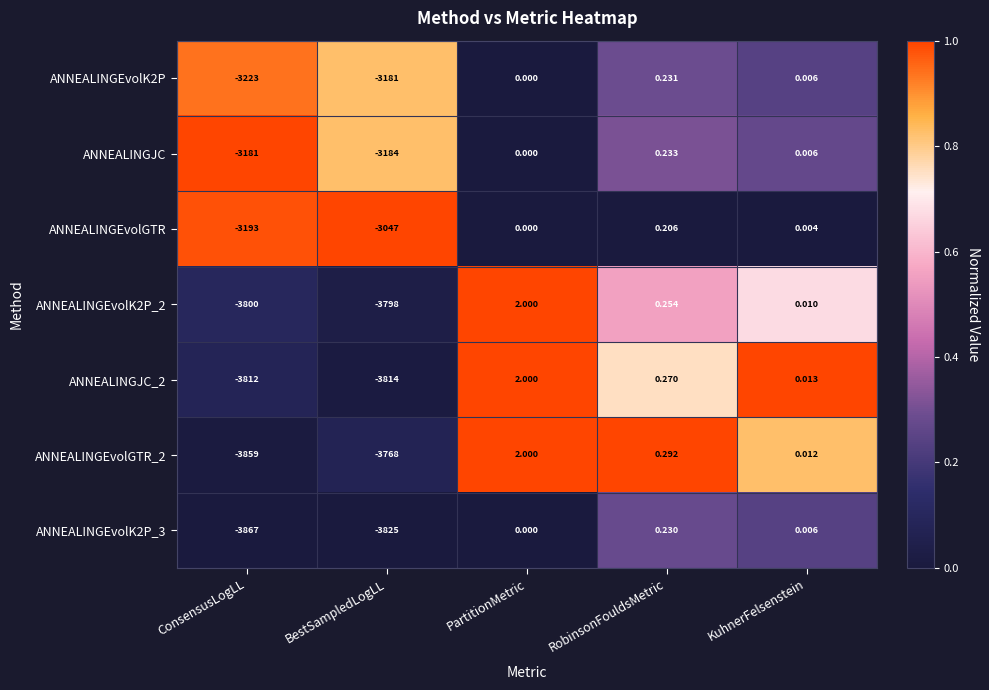

Where is ANNEALINGEvolGTR_2 nearest to the value -1928?

BestSampledLogLL